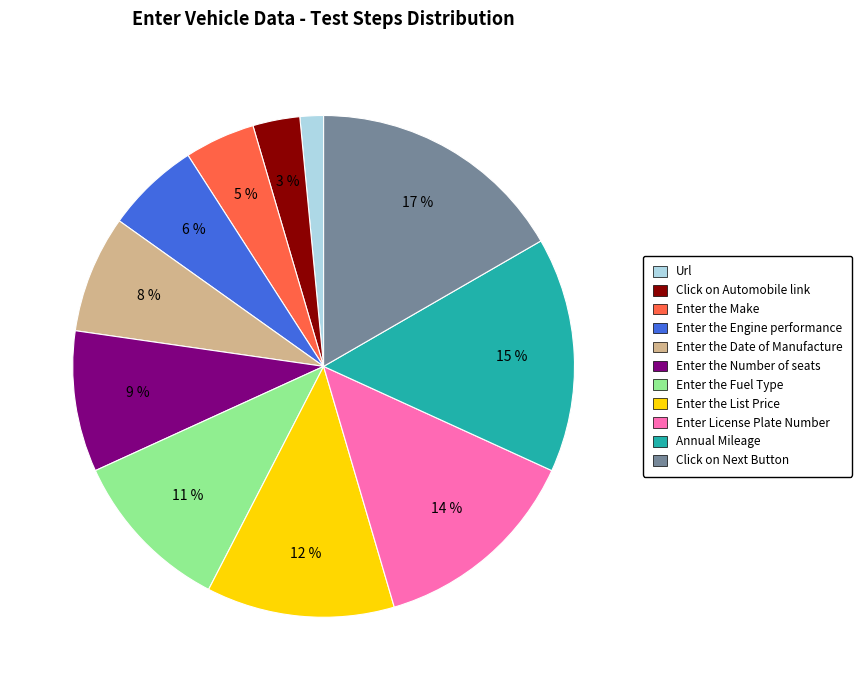

What is the largest slice in the pie chart?

Click on Next Button